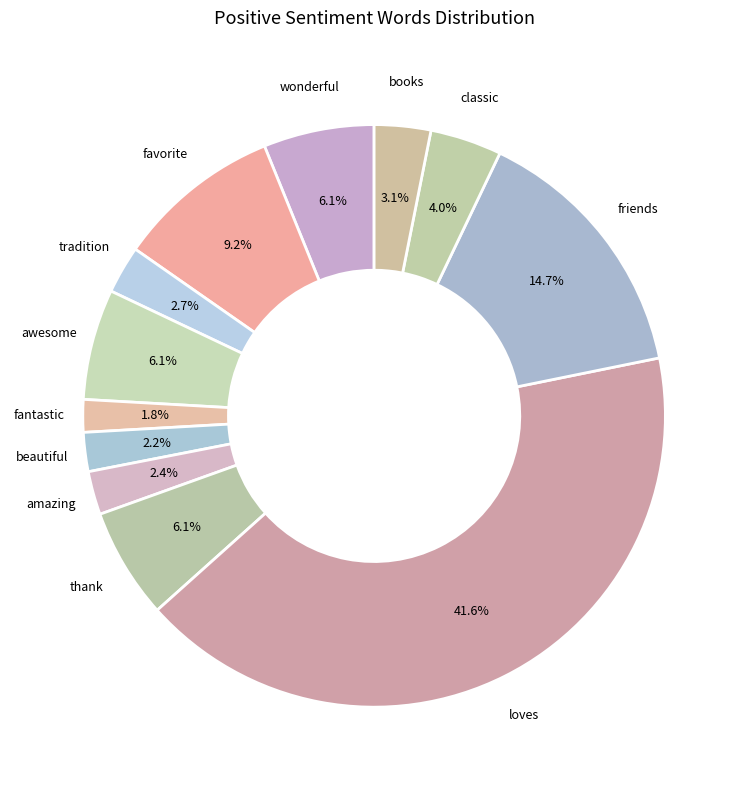

How many segments does this pie chart have?

12